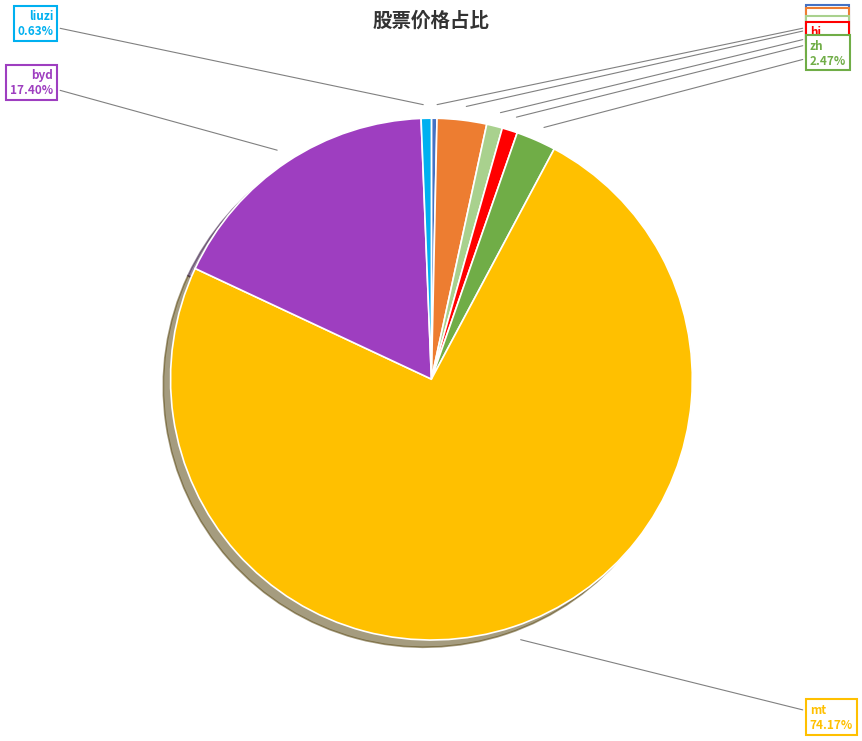

To the nearest percent, what percentage of the pie is byd?

17%